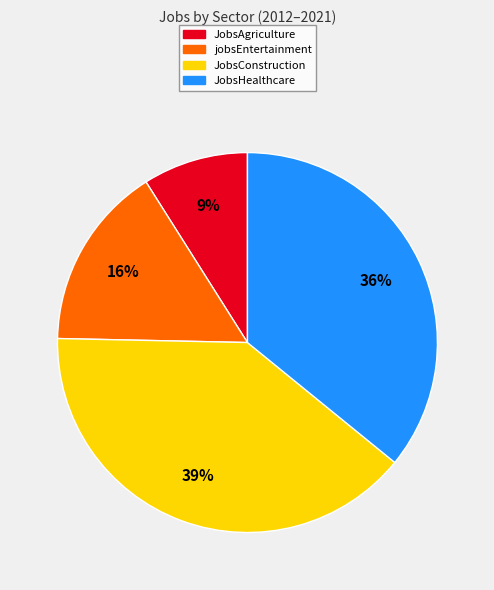

To the nearest percent, what is the average slice percentage?

25%